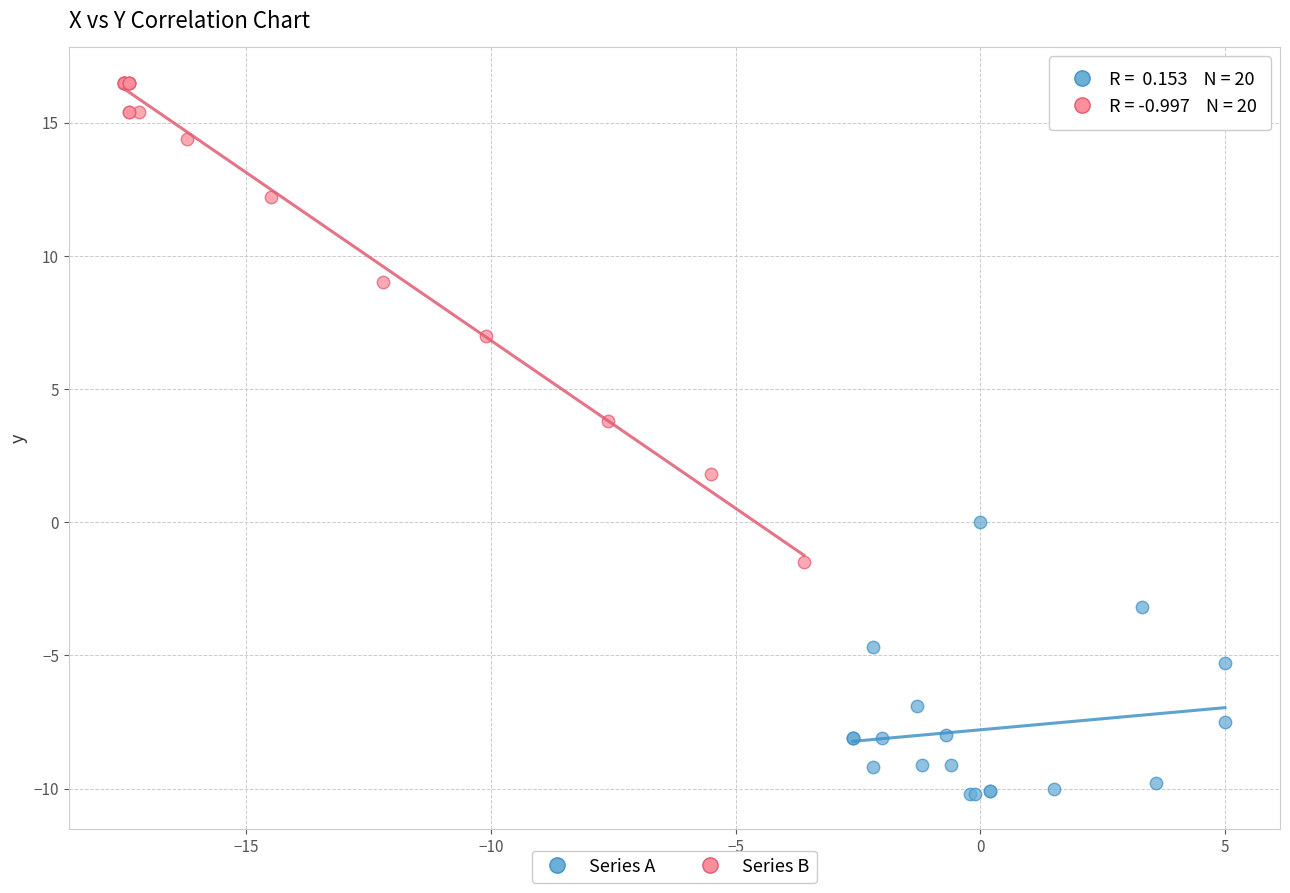

Which series has the widest spread of Y values?

Series B